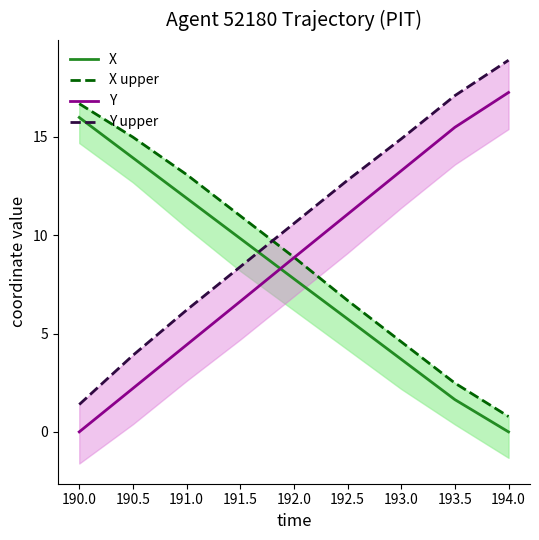

Which series has the largest range (max minus min)?

Y upper